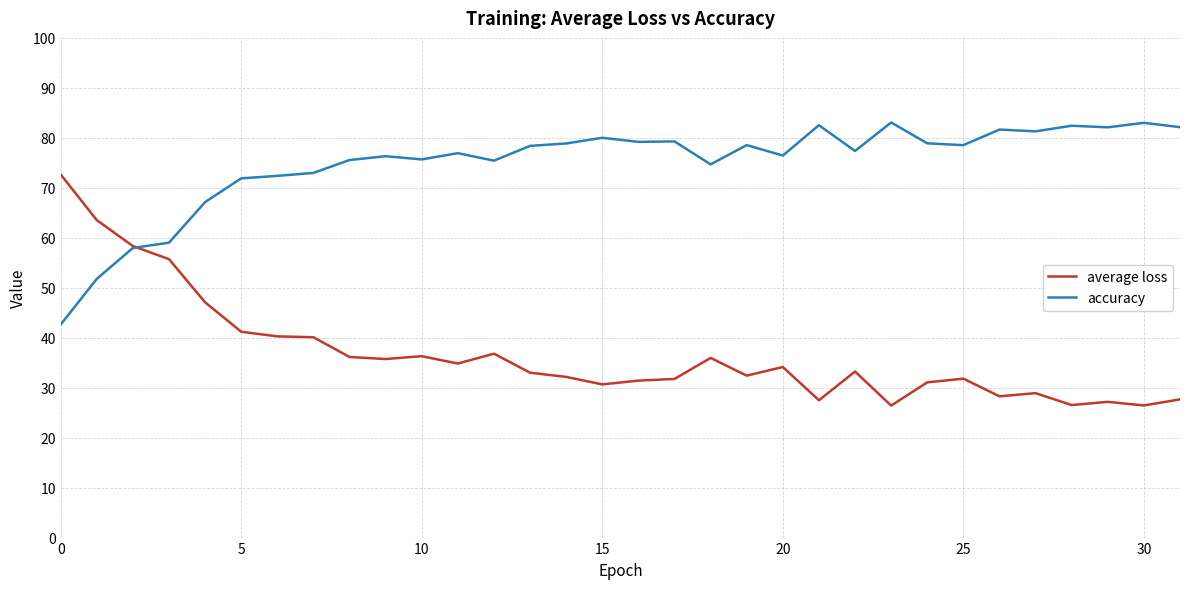

What is the greatest value displayed?

83.1